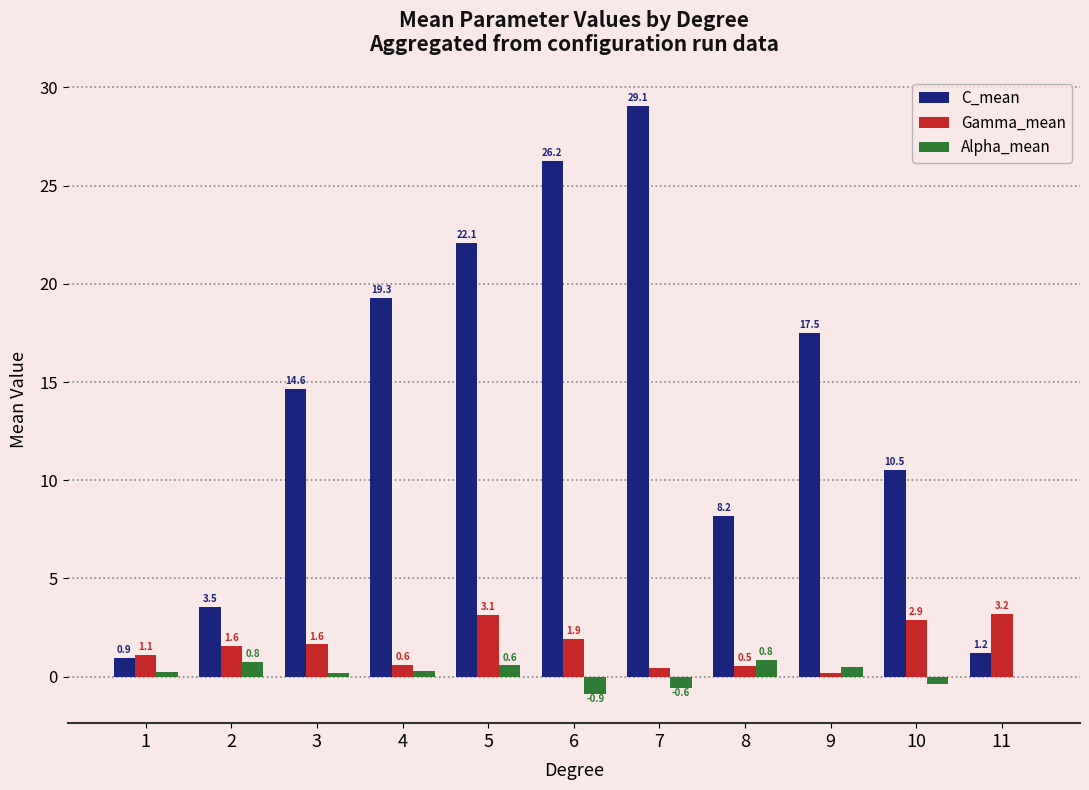

Which series has the largest total across all categories?

C_mean